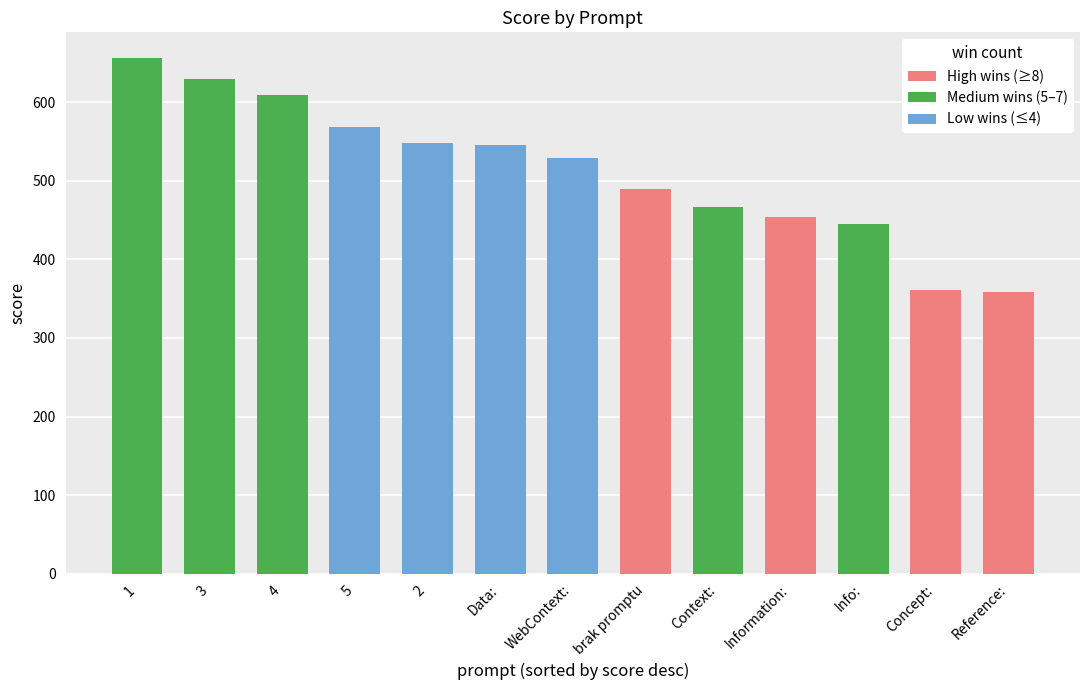

What position from the right is WebContext:?

7